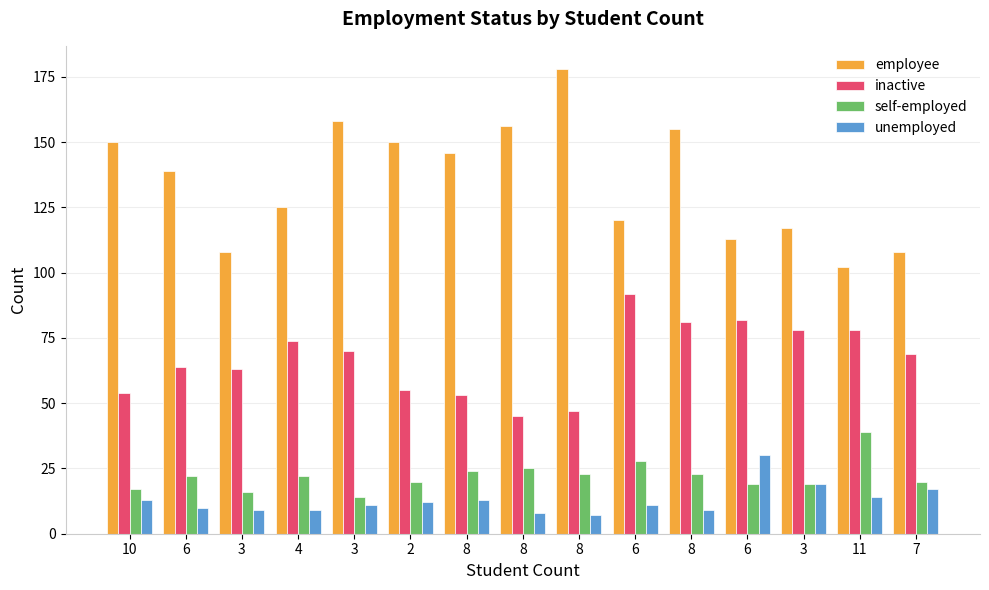

What are all the series names shown in the legend?

employee, inactive, self-employed, unemployed